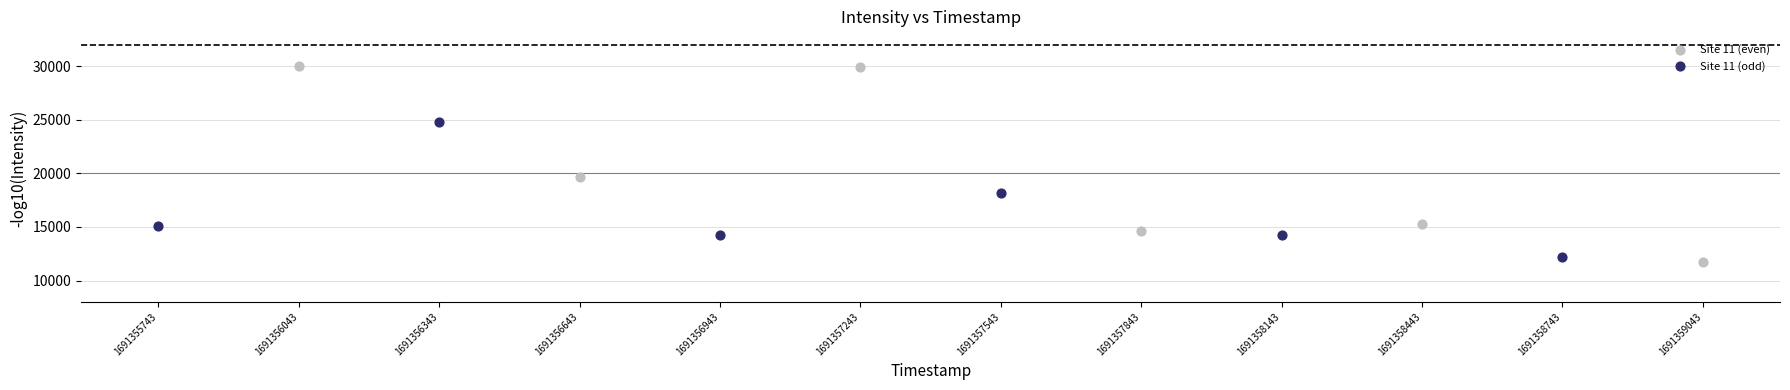

Which series contains the highest Y value?

Site 11 (even)